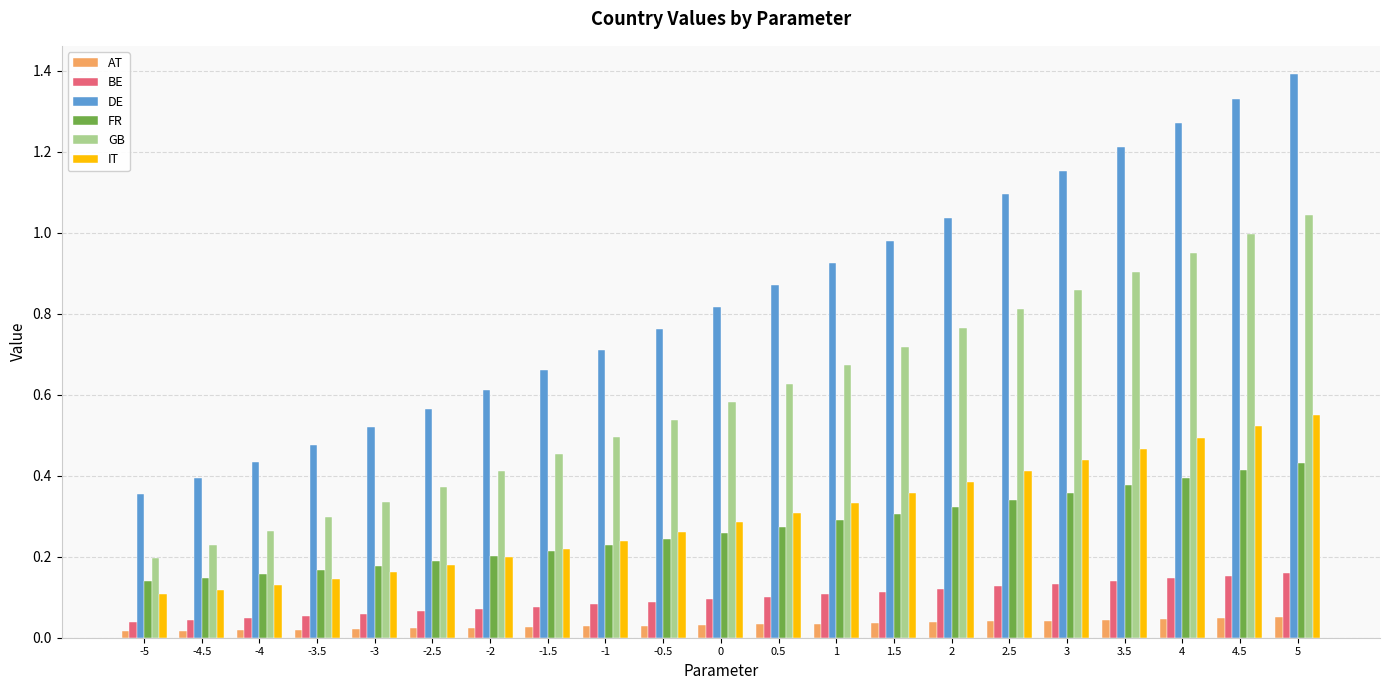

Which series has the widest spread of values?

DE